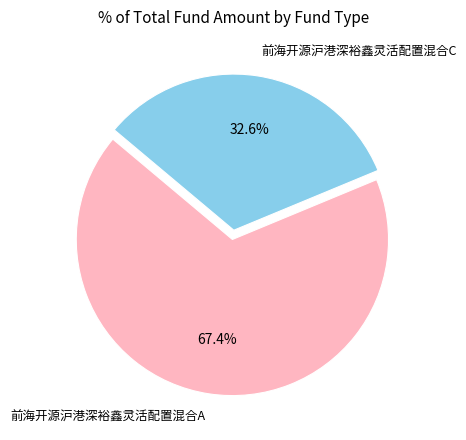

Which has a higher value, 前海开源沪港深裕鑫灵活配置混合C or 前海开源沪港深裕鑫灵活配置混合A?

前海开源沪港深裕鑫灵活配置混合A